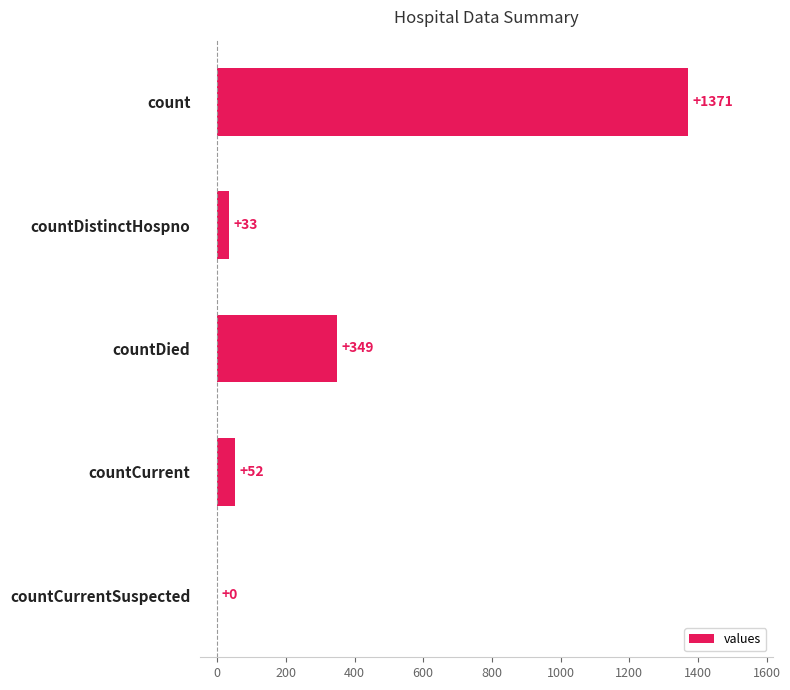

Reading top to bottom, list all the values displayed in this chart.

count=1371	countDistinctHospno=33	countDied=349	countCurrent=52	countCurrentSuspected=0